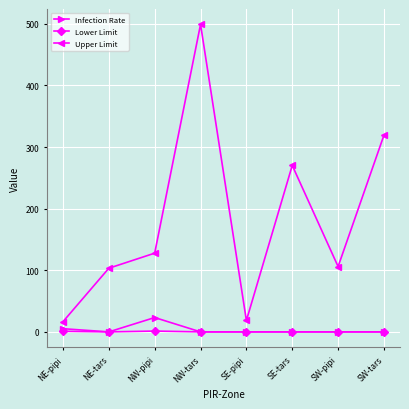

True or false: Upper Limit and Infection Rate cross at least once.

False